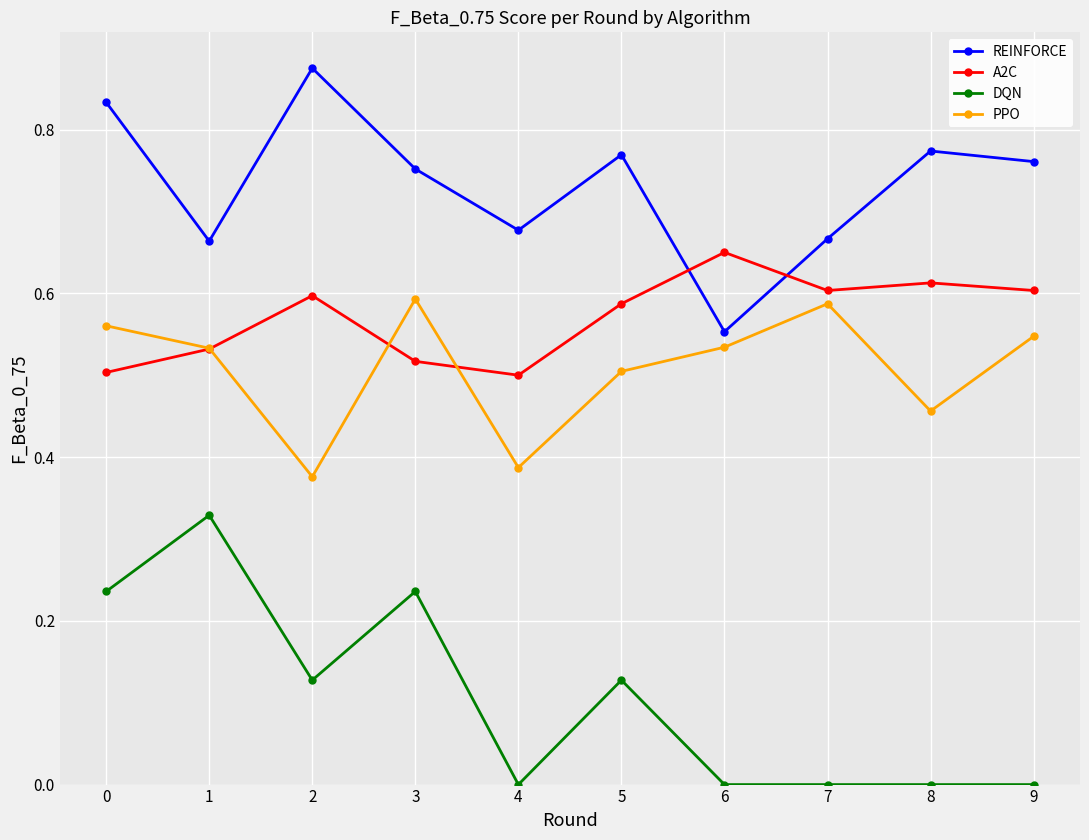

What is the sum of all DQN values?

1.1